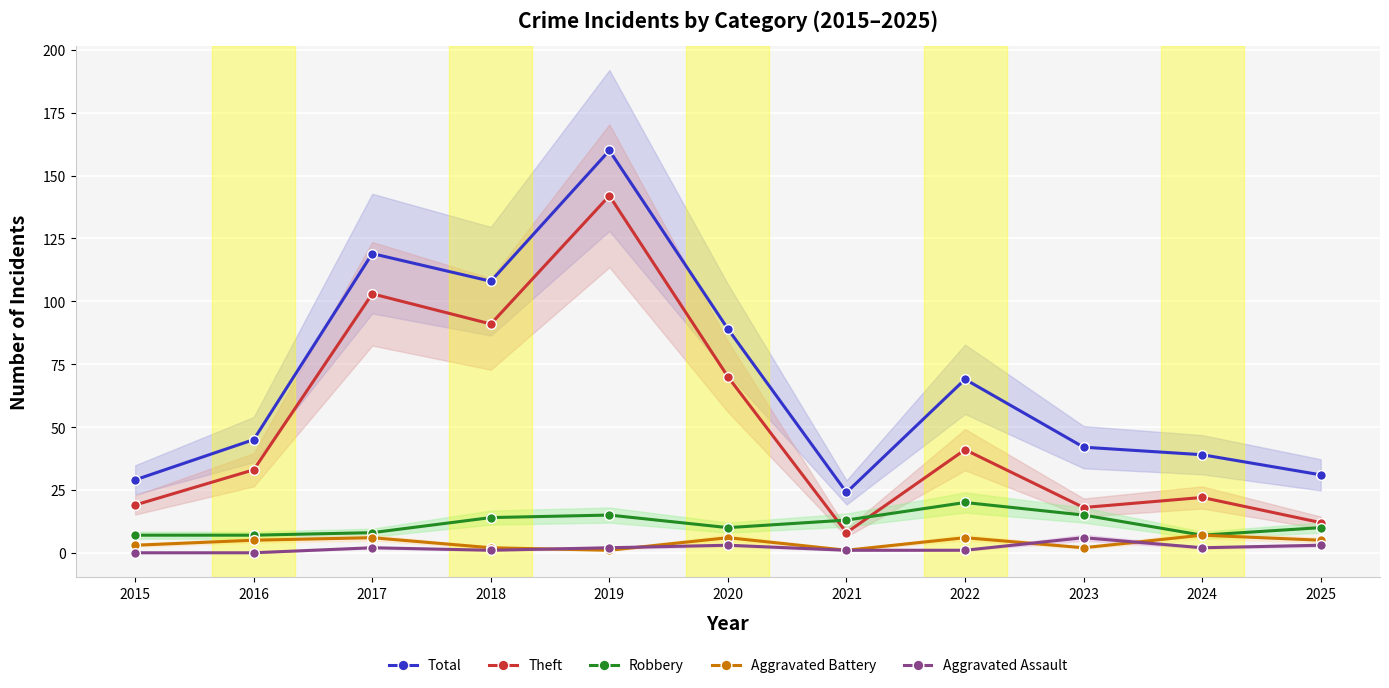

True or false: Robbery and Theft cross at least once.

True